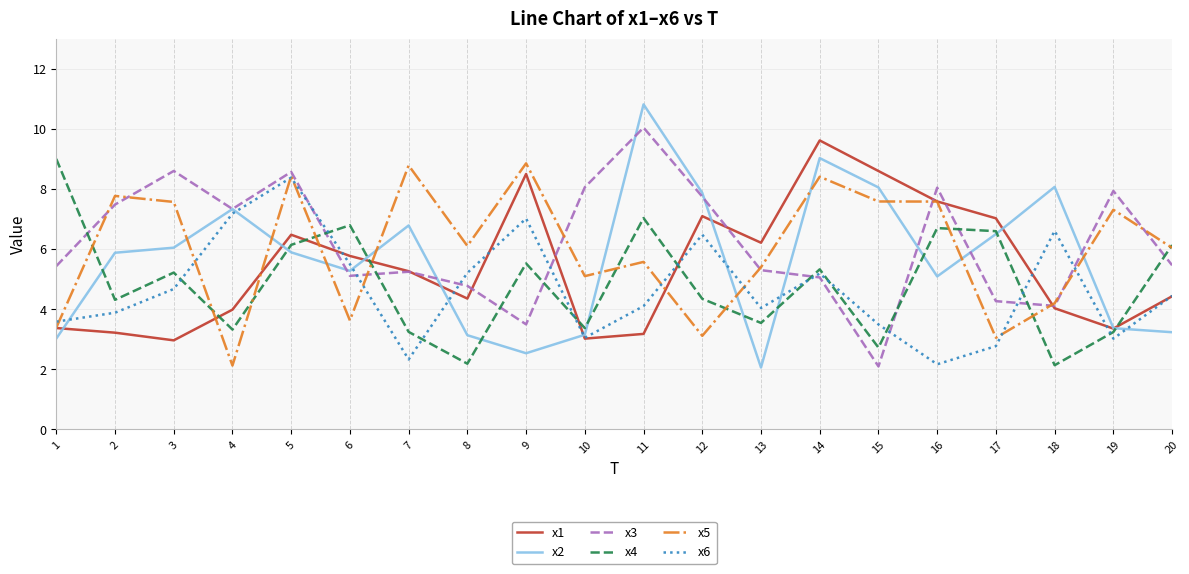

Does the chart have visible grid lines?

Yes